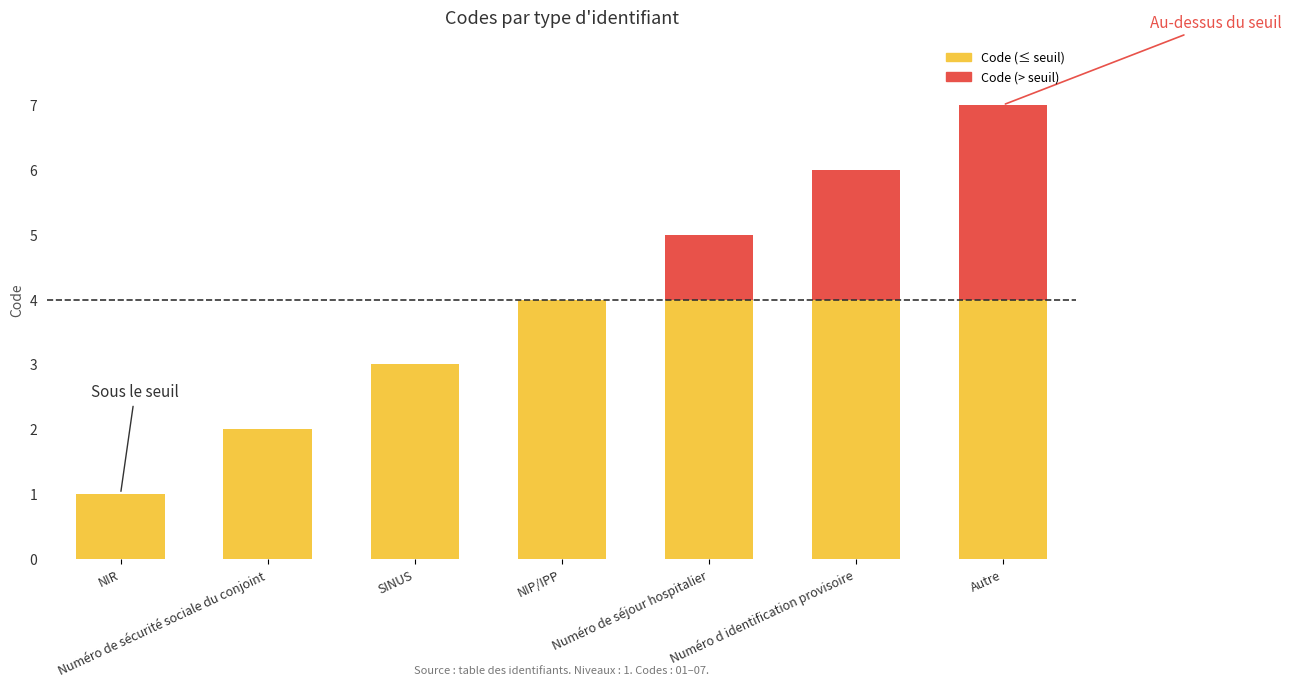

What is the total value across all series at Numéro de sécurité sociale du conjoint?

2